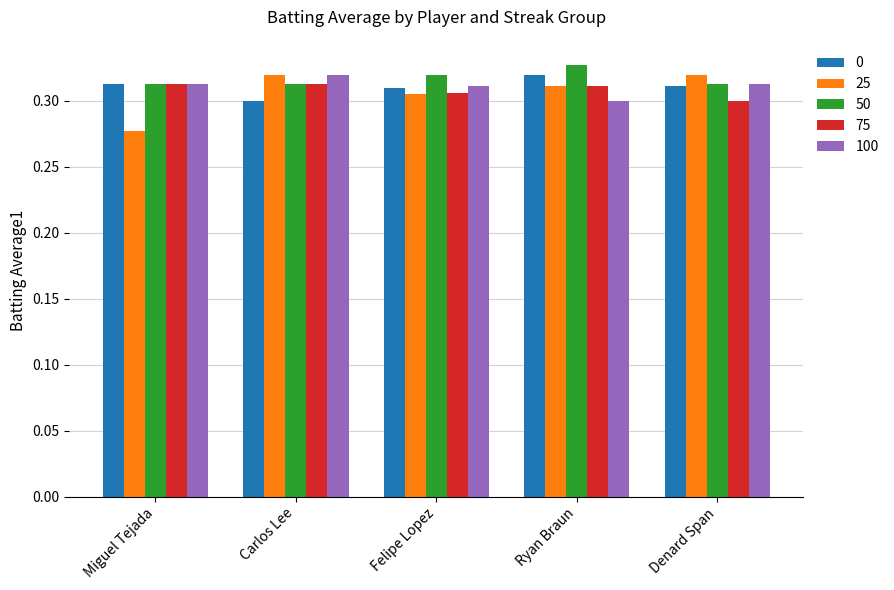

Where is 25 nearest to the value 0?

Miguel Tejada